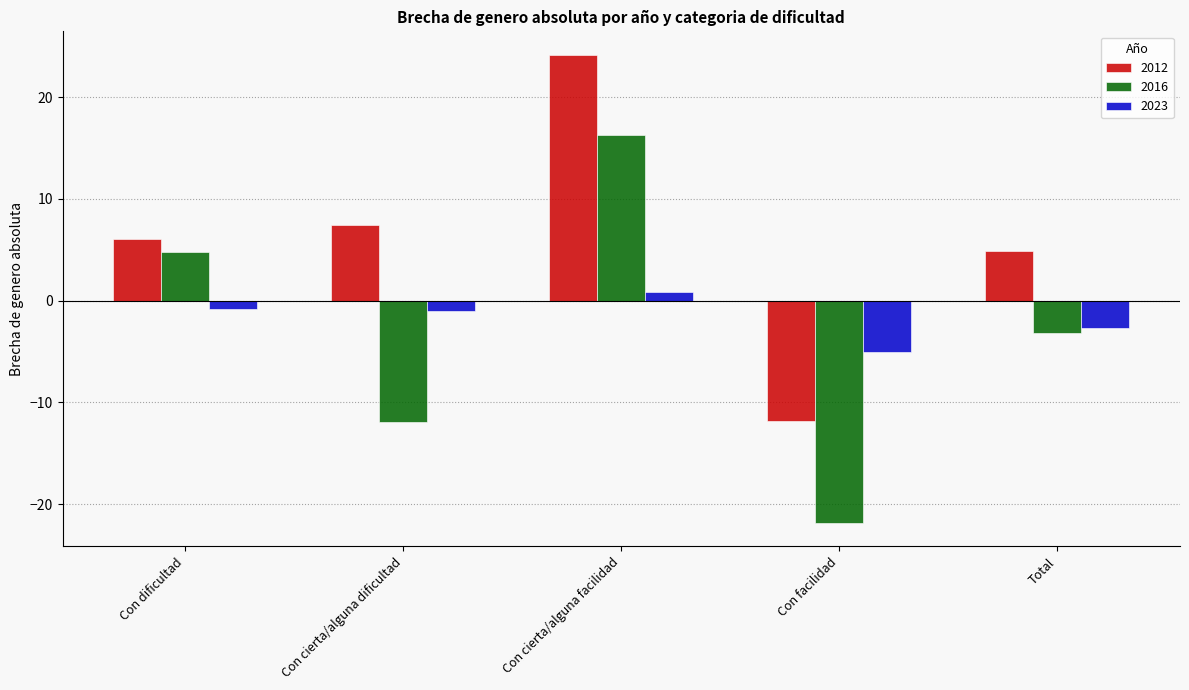

What is the value of the 2012 bar at the 1st from the left?

6.0